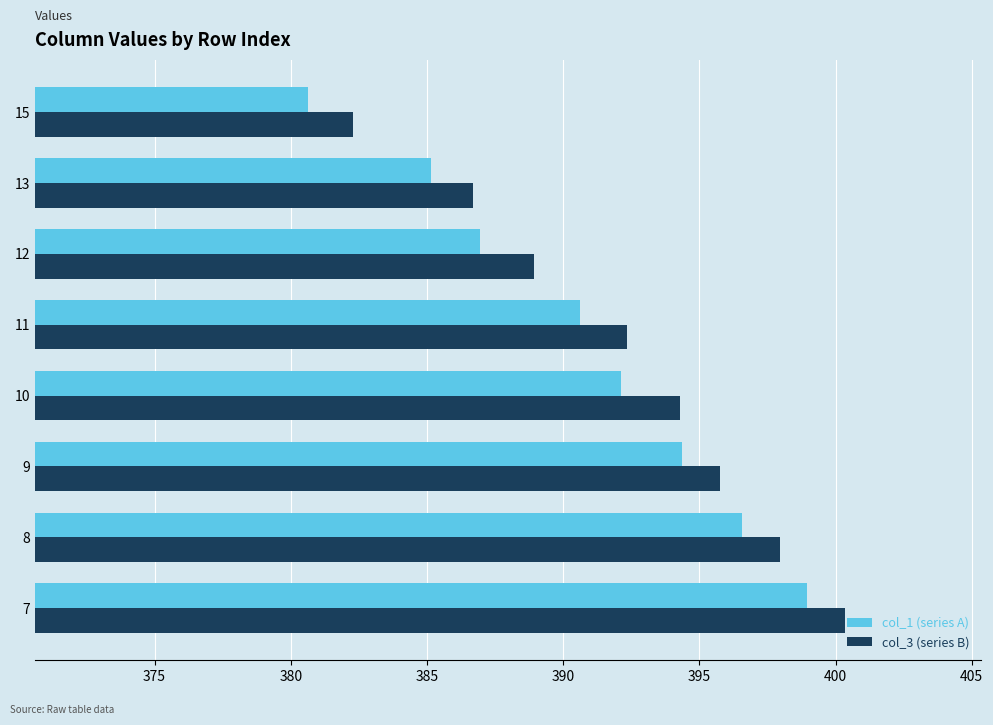

How many categories are shown in the chart?

8